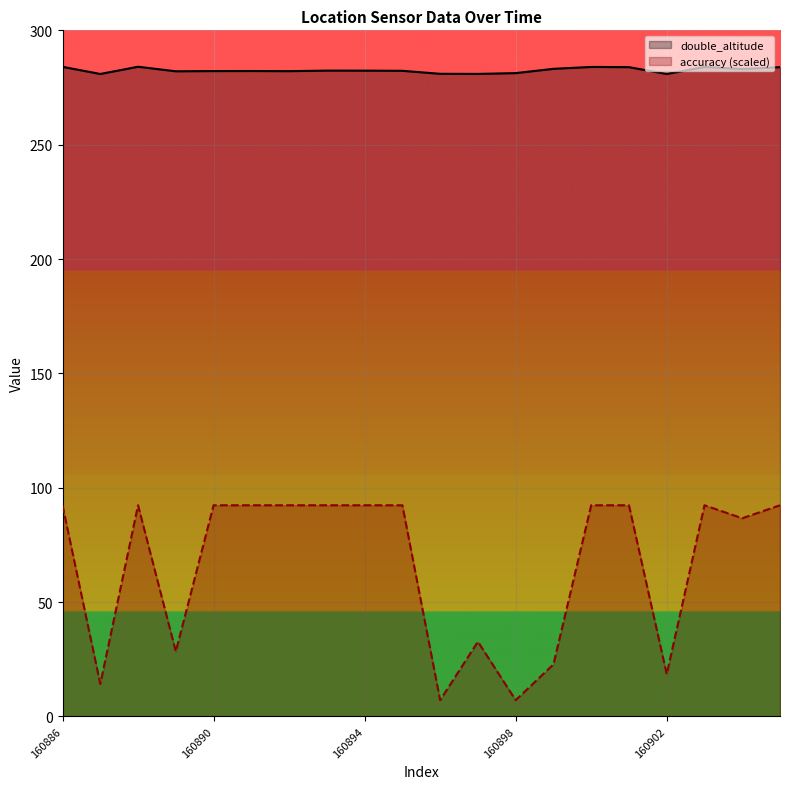

Which series has the largest total across all categories?

double_altitude